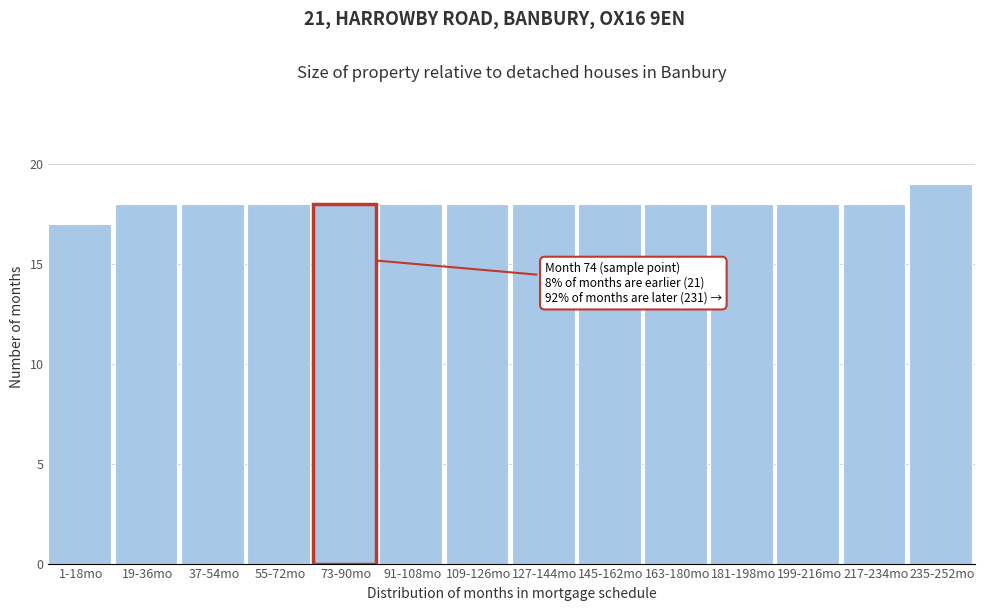

Reading left to right, extract all data points from this chart.

17	18	18	18	18	18	18	18	18	18	18	18	18	19